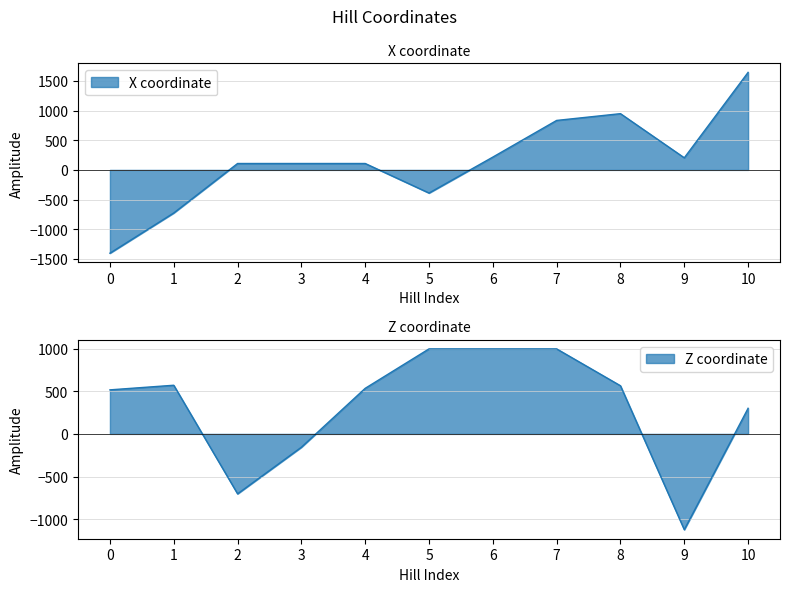

Reading left to right, extract all data points from this chart.

X coordinate: -1404	-726	108	108	108	-390	216	834	948	204	1644
Z coordinate: 516	570	-702	-156	534	996	996	996	564	-1122	300